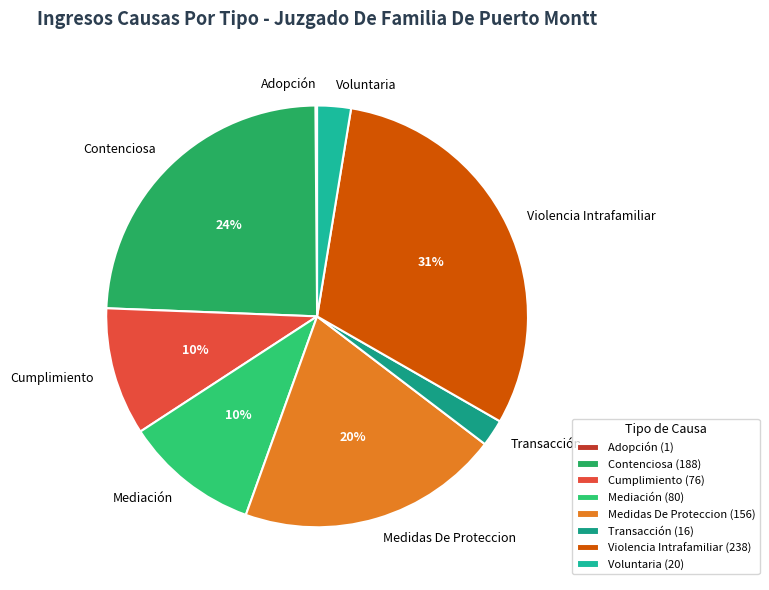

What percentage is the Mediación slice, to the nearest percent?

10%